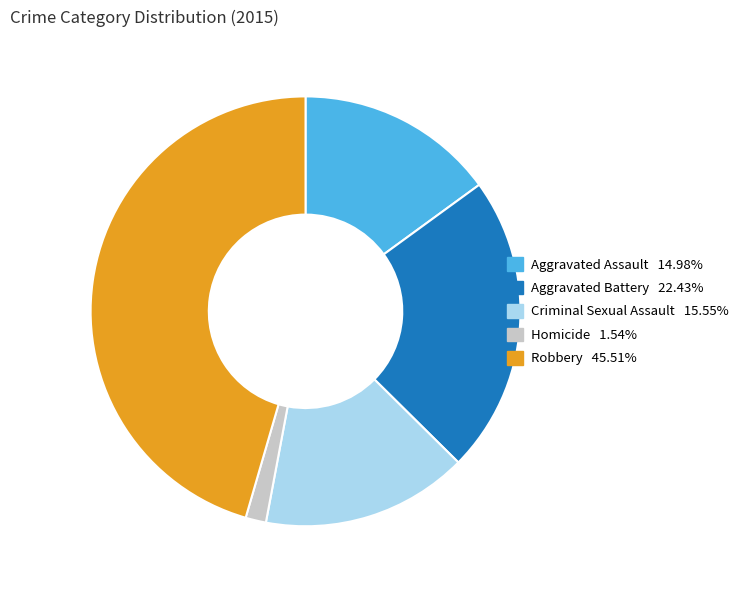

Which category has the smallest portion of the pie?

Homicide